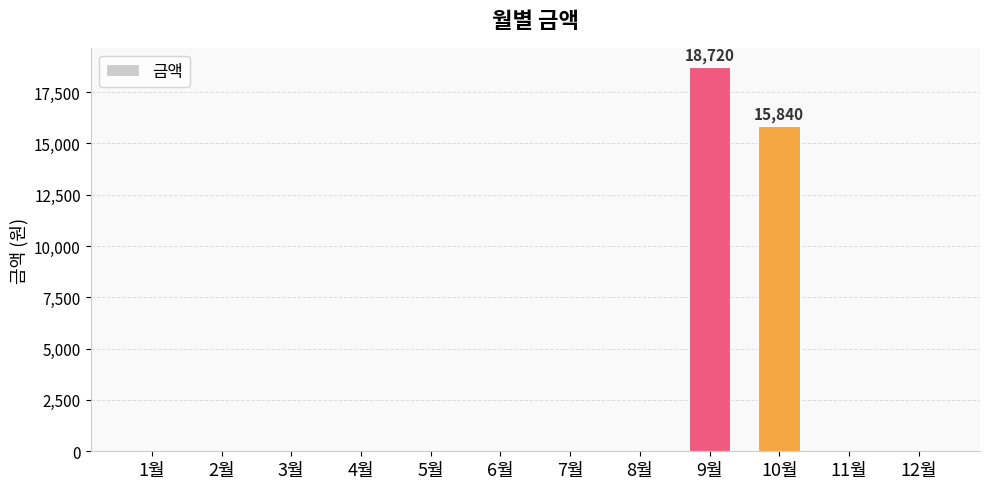

What is the change in value from 4월 to 10월?

+15840